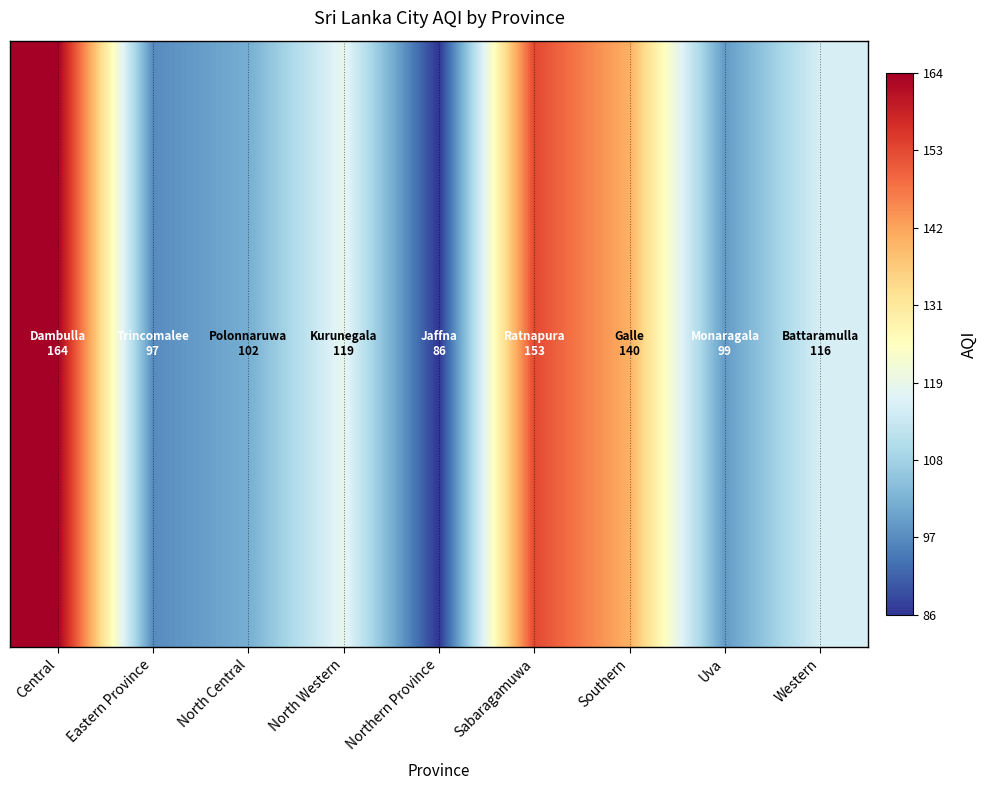

How many data points does each series have?

9